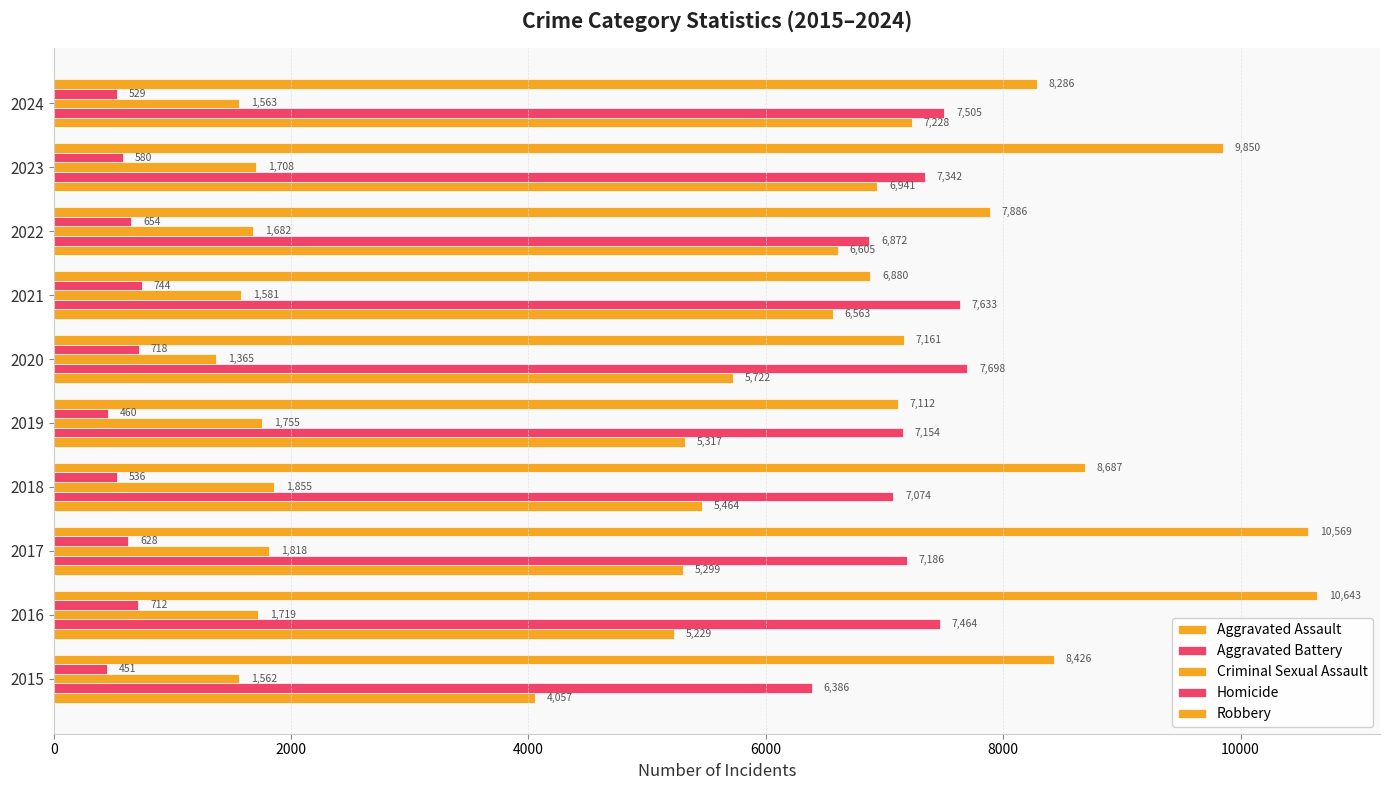

How many data points in Aggravated Assault are less than 5722?

5